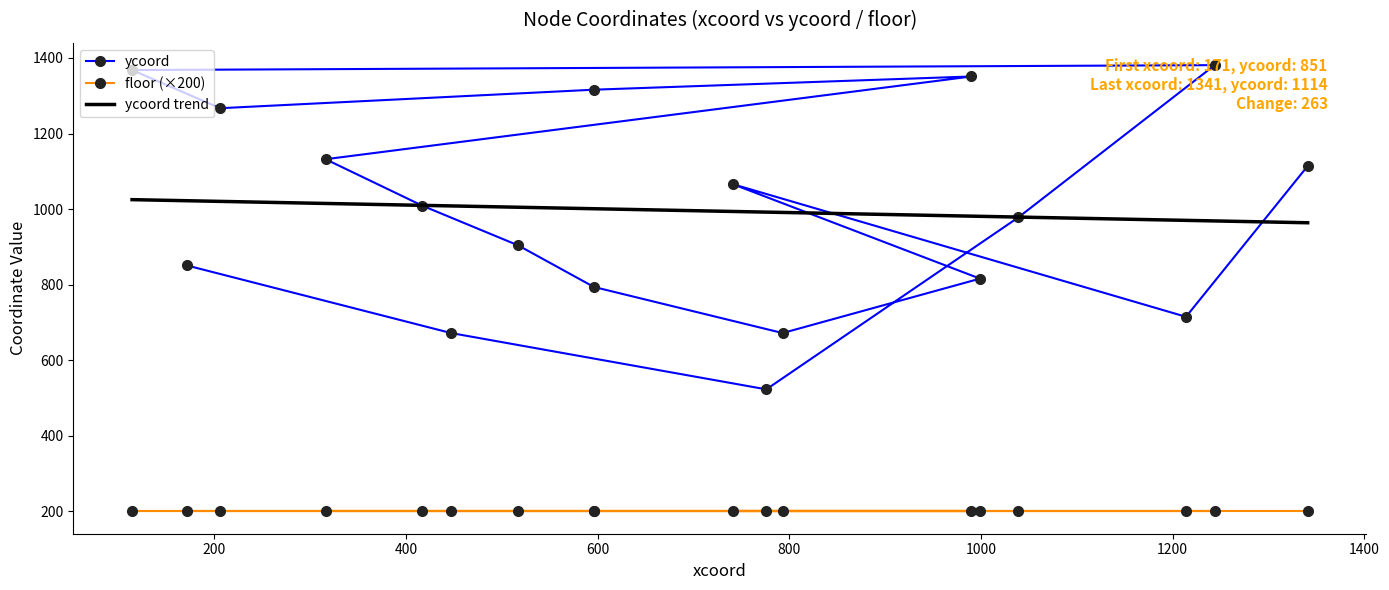

List the labels in order of value, smallest first.

776, 447, 793, 1214, 596, 999, 171, 517, 1039, 417, 741, 1341, 316, 206, 596, 990, 114, 1244